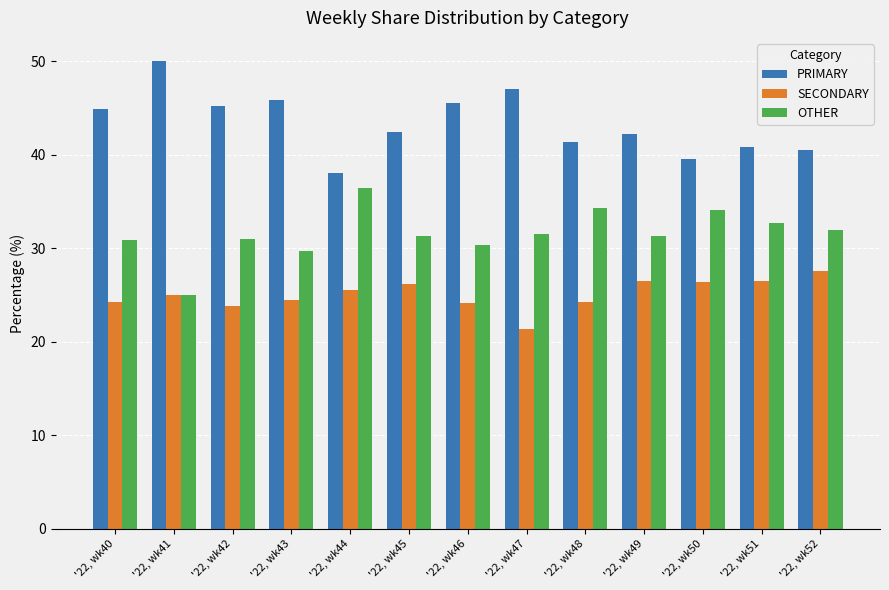

What is the sum of the SECONDARY values at '22, wk49 and '22, wk46?

50.6